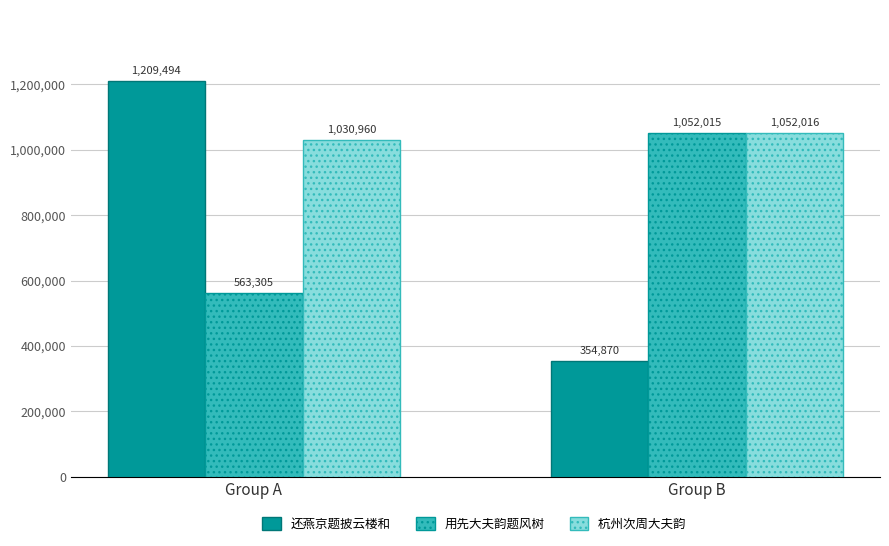

What is the difference between the highest and lowest values at Group B?

697146